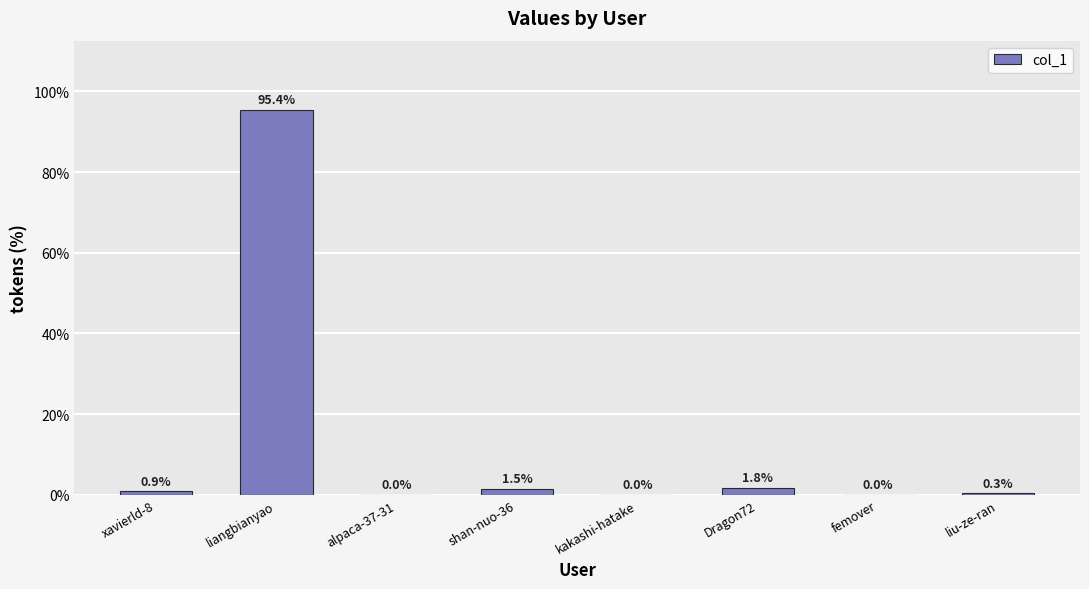

Where is the data nearest to the value 47?

Dragon72